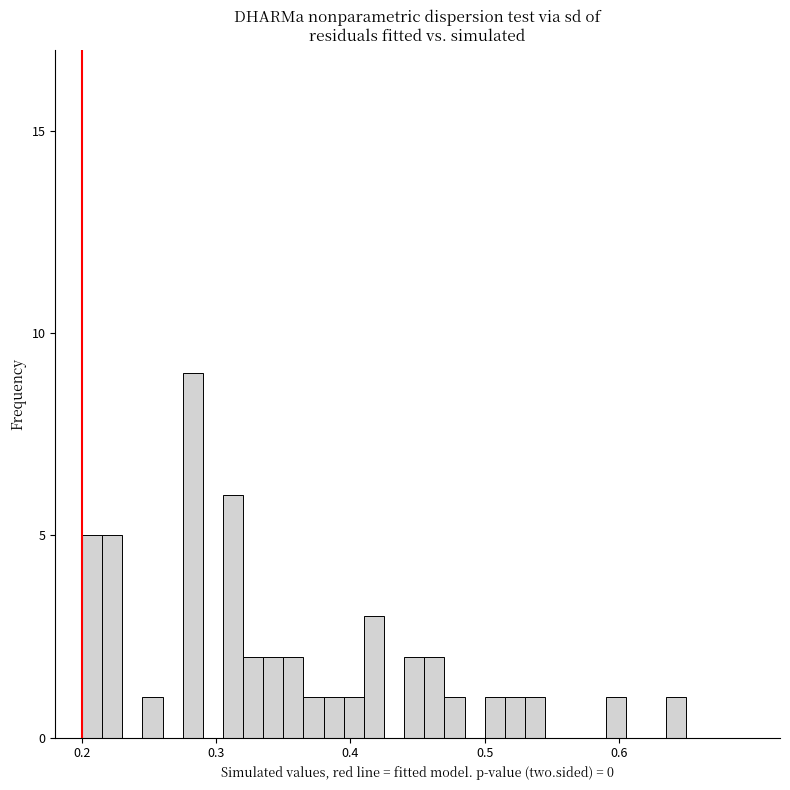

Around what value on the x-axis is the tallest bar? Give the approximate position of its centre, as read against the axis.

0.28